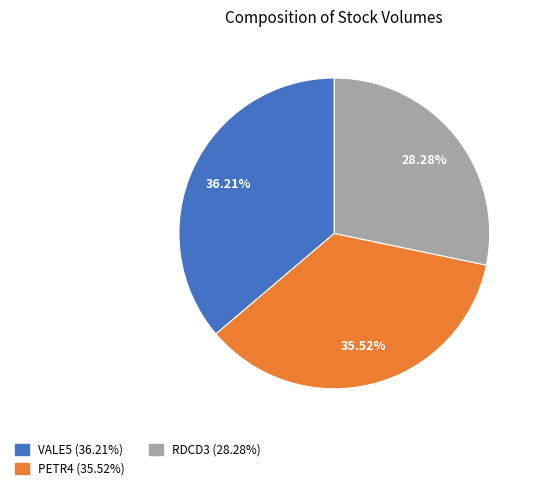

Does RDCD3 represent more than half of the total?

No